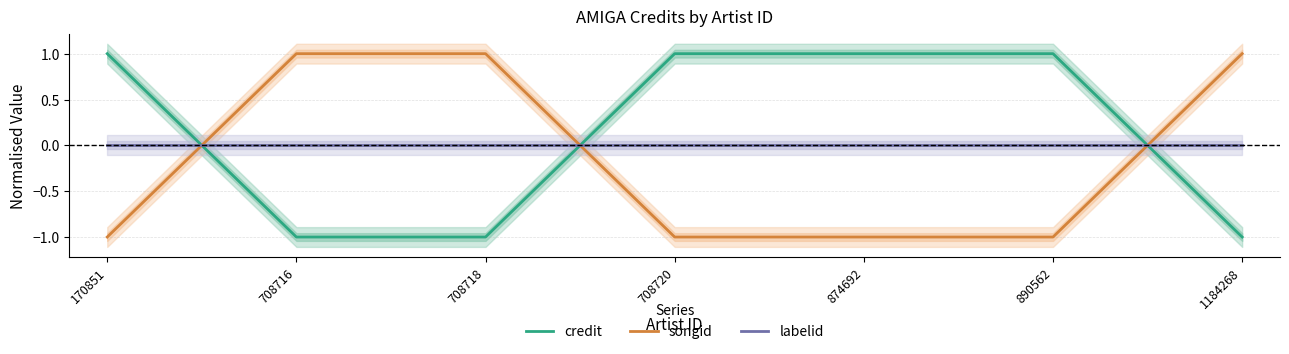

Between 170851 and 708720, which is larger?

170851